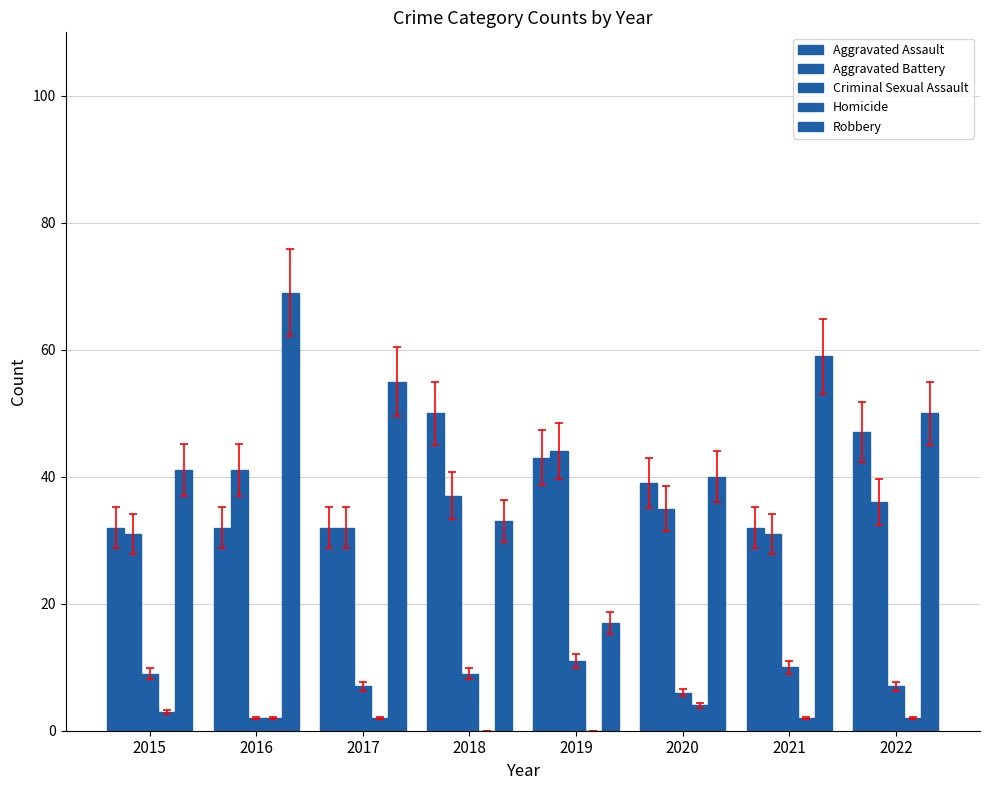

How many groups of bars are there?

8